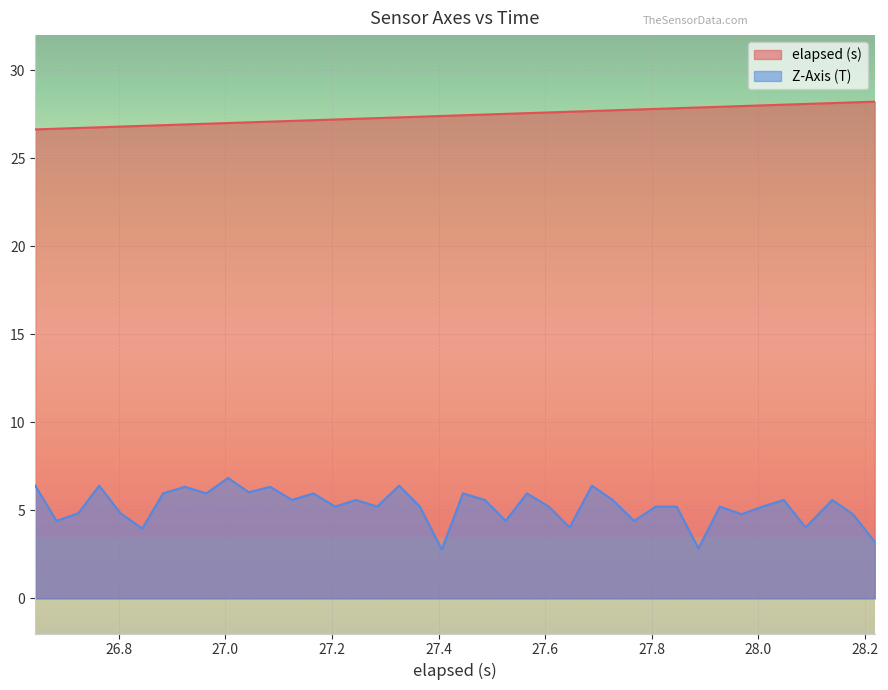

Which series has the widest spread of values?

Z-Axis (T)